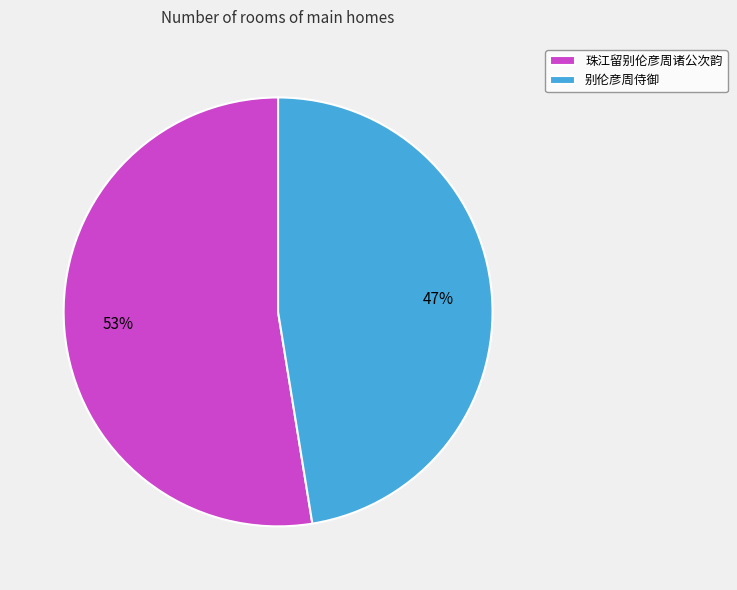

Which slice is the largest?

珠江留别伦彦周诸公次韵